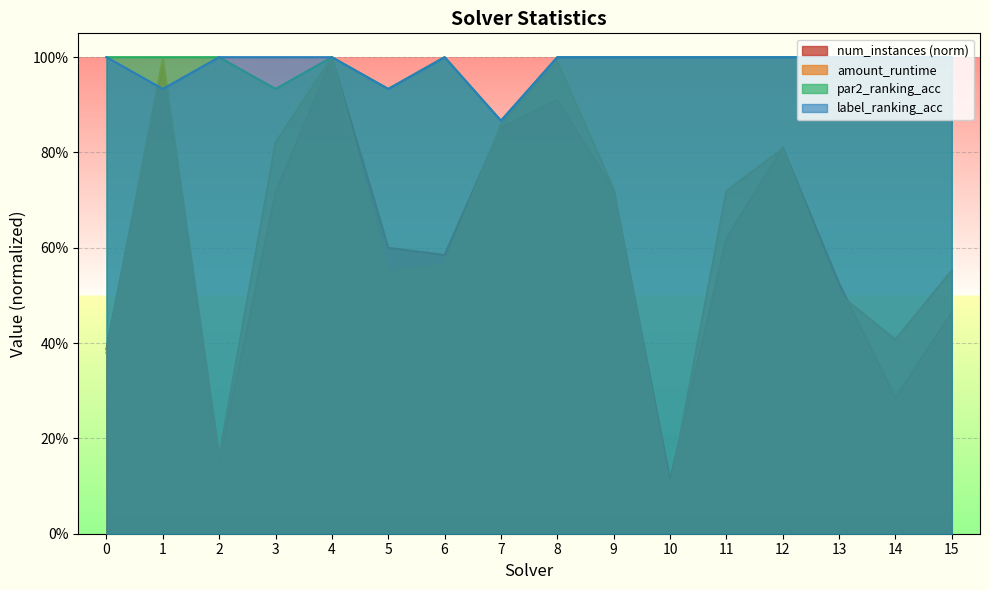

Reading left to right, list all the values displayed in this chart.

num_instances: 0=0.4	1=1.0	2=0.2	3=0.7	4=1.0	5=0.6	6=0.6	7=0.9	8=0.9	9=0.7	10=0.1	11=0.6	12=0.8	13=0.5	14=0.3	15=0.5
amount_runtime: 0=0.4	1=1.0	2=0.2	3=0.8	4=1.0	5=0.5	6=0.6	7=0.9	8=1.0	9=0.7	10=0.1	11=0.7	12=0.8	13=0.5	14=0.4	15=0.6
par2_ranking_acc: 0=1.0	1=1.0	2=1.0	3=0.9	4=1.0	5=0.9	6=1.0	7=0.9	8=1.0	9=1.0	10=1.0	11=1.0	12=1.0	13=1.0	14=1.0	15=1.0
label_ranking_acc: 0=1.0	1=0.9	2=1.0	3=1.0	4=1.0	5=0.9	6=1.0	7=0.9	8=1.0	9=1.0	10=1.0	11=1.0	12=1.0	13=1.0	14=1.0	15=1.0